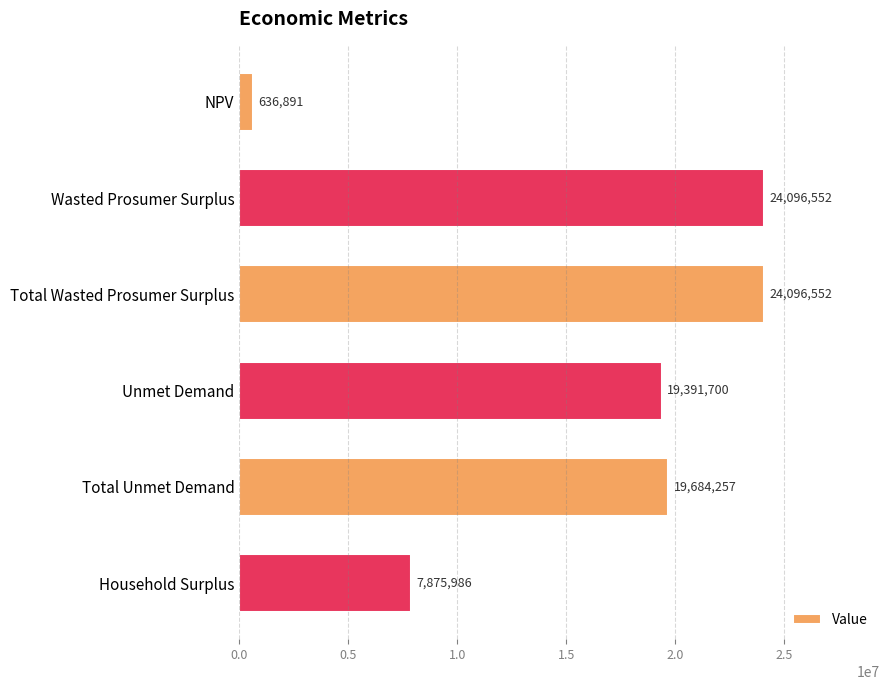

What is the minimum value shown in the chart?

636891.5